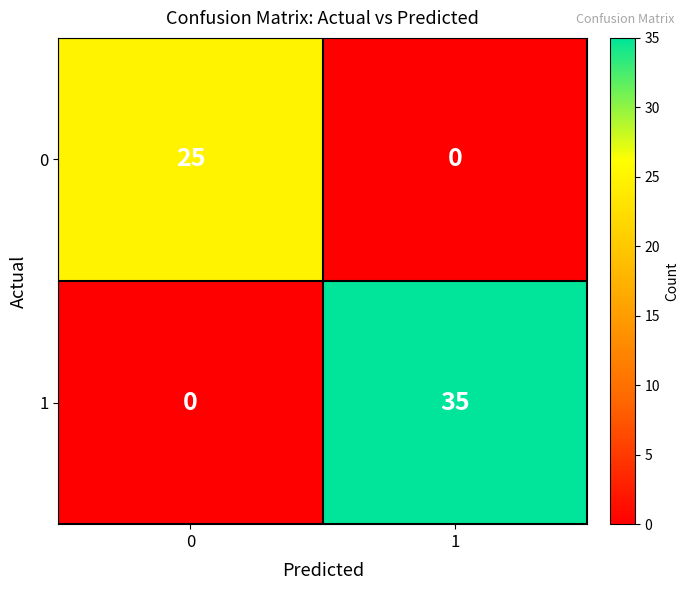

What is the difference between the highest and lowest values at 1?

35